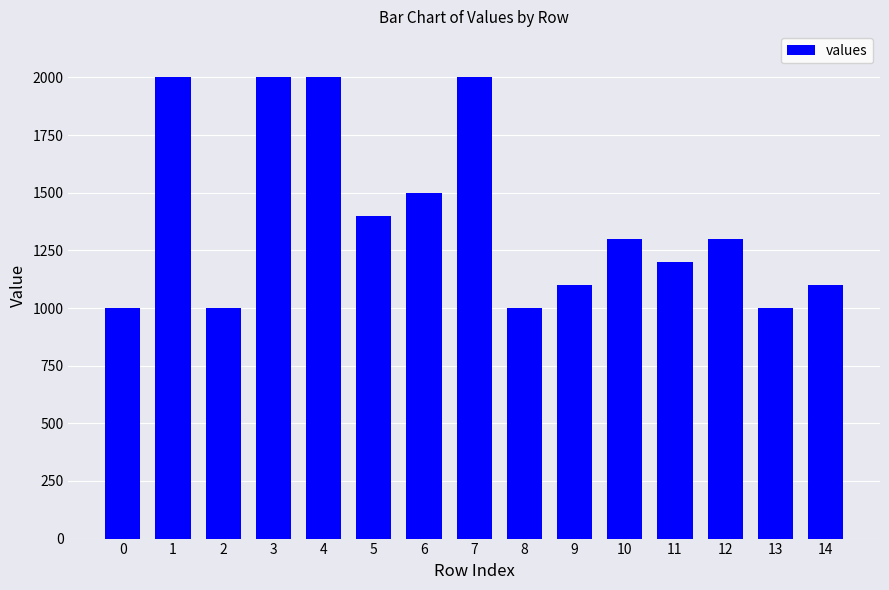

What is the average value?

1393